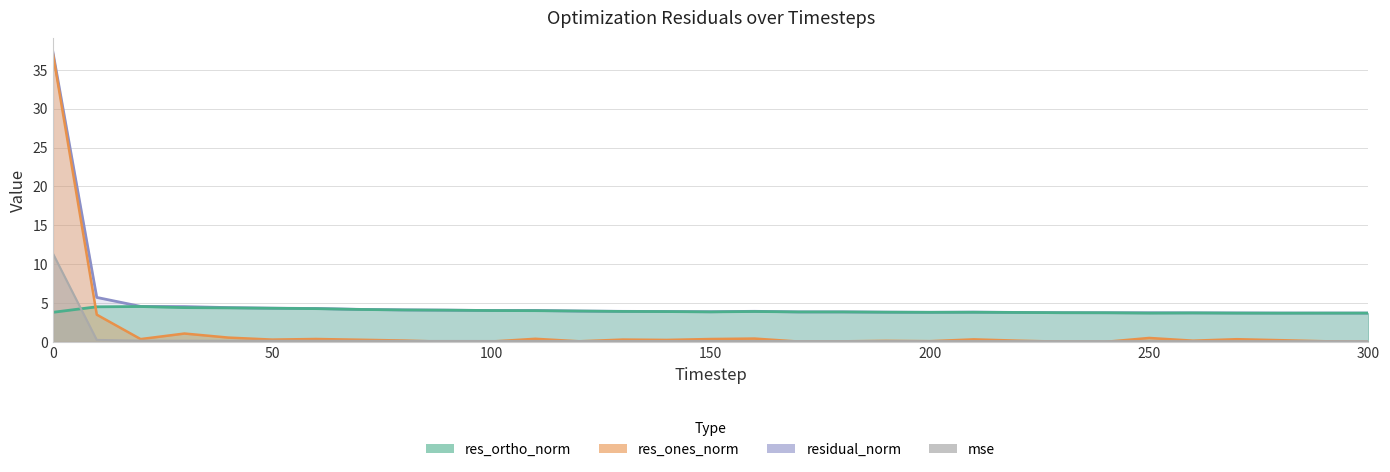

What is the average value of the res_ones_norm series?

1.6